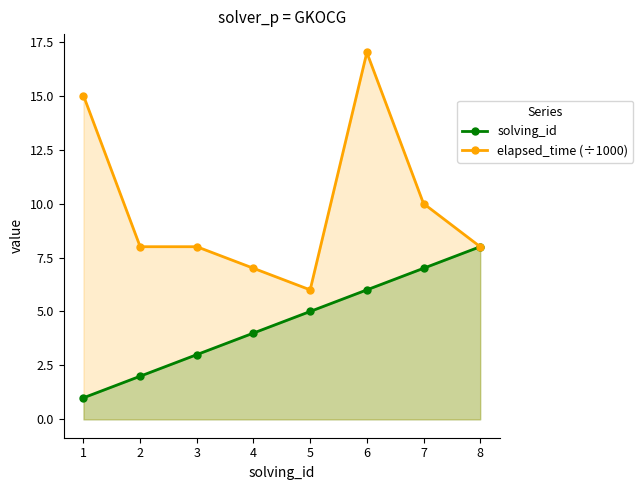

True or false: elapsed_time (÷1000) and solving_id cross at least once.

False